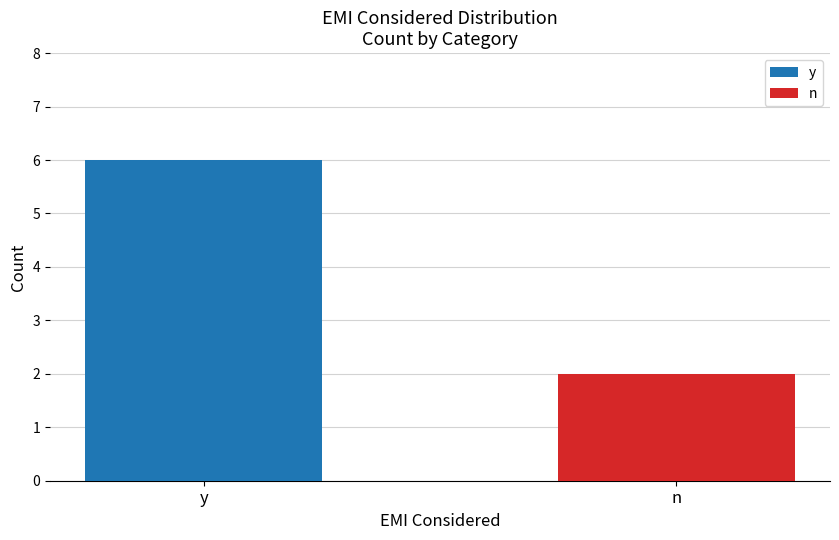

What is the lowest value of the y series?

6